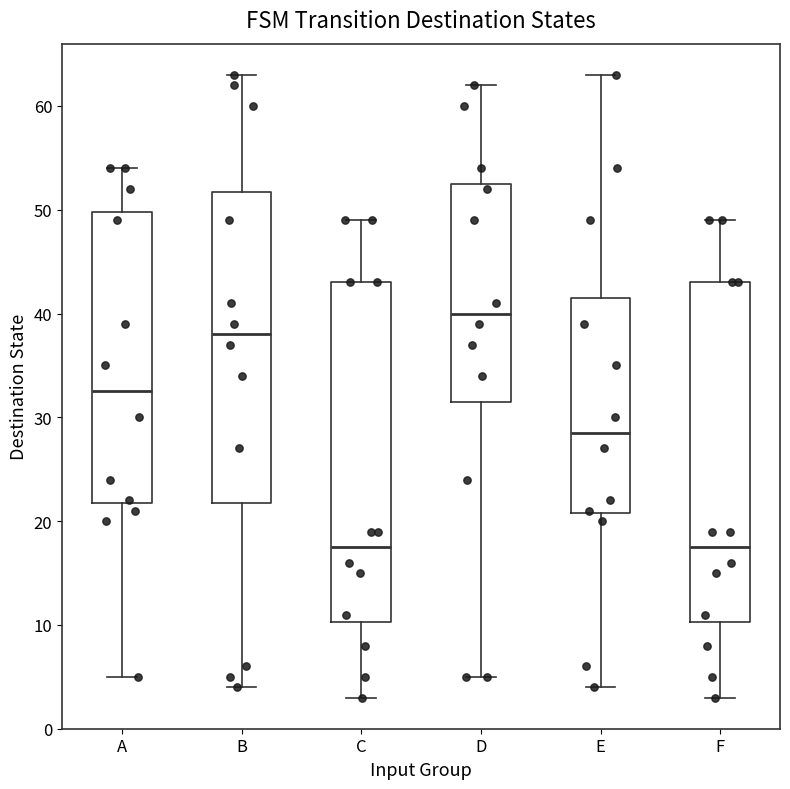

Where is the upper edge of the box for B on the y-axis? The values are not printed on the chart, so give them approximately, as read against the axis.

52